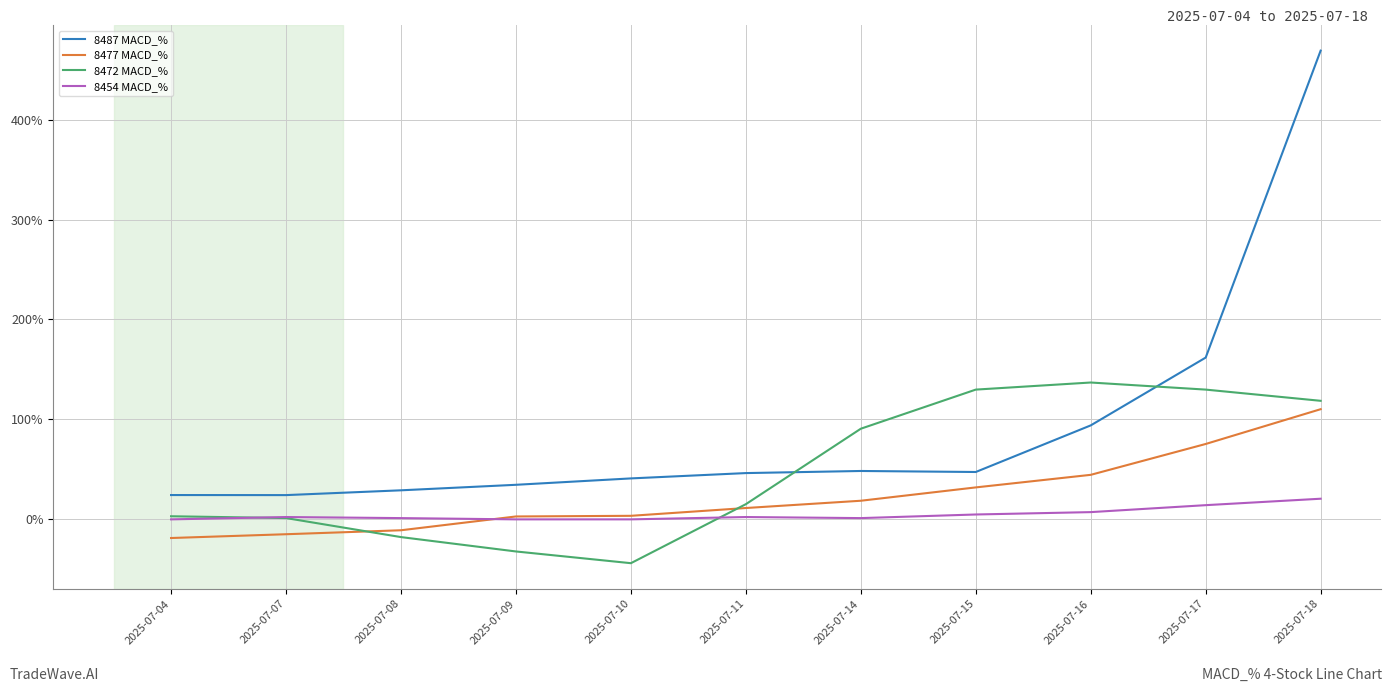

Which series has the widest spread of values?

8487 MACD_%